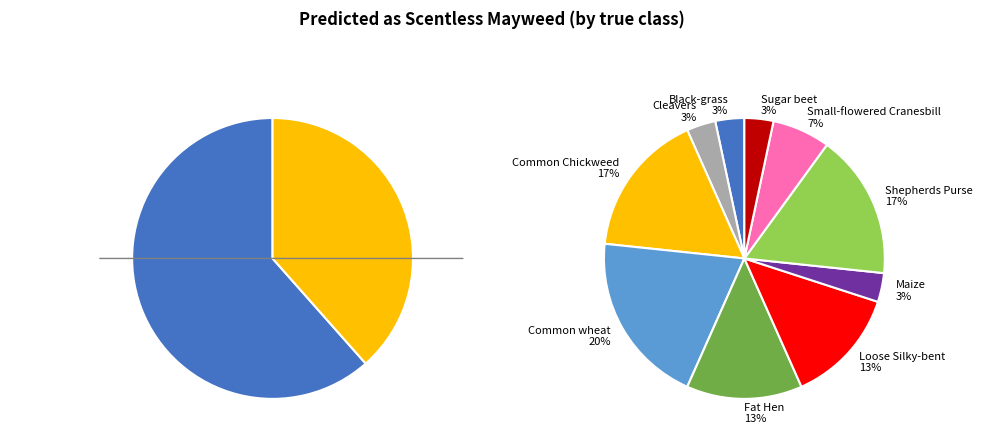

The Shepherds Purse slice represents 6% of the pie. True or false?

True